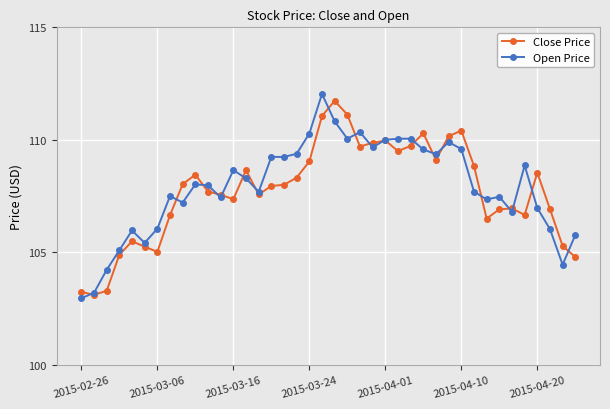

What is the minimum value for Close Price?

103.1